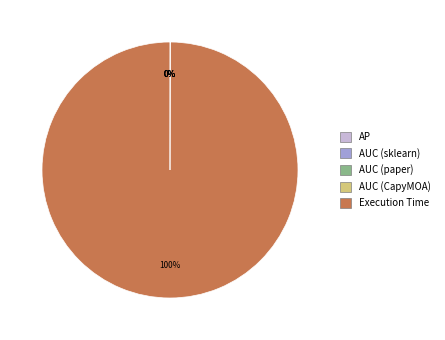

To the nearest percent, what is the average slice percentage?

20%